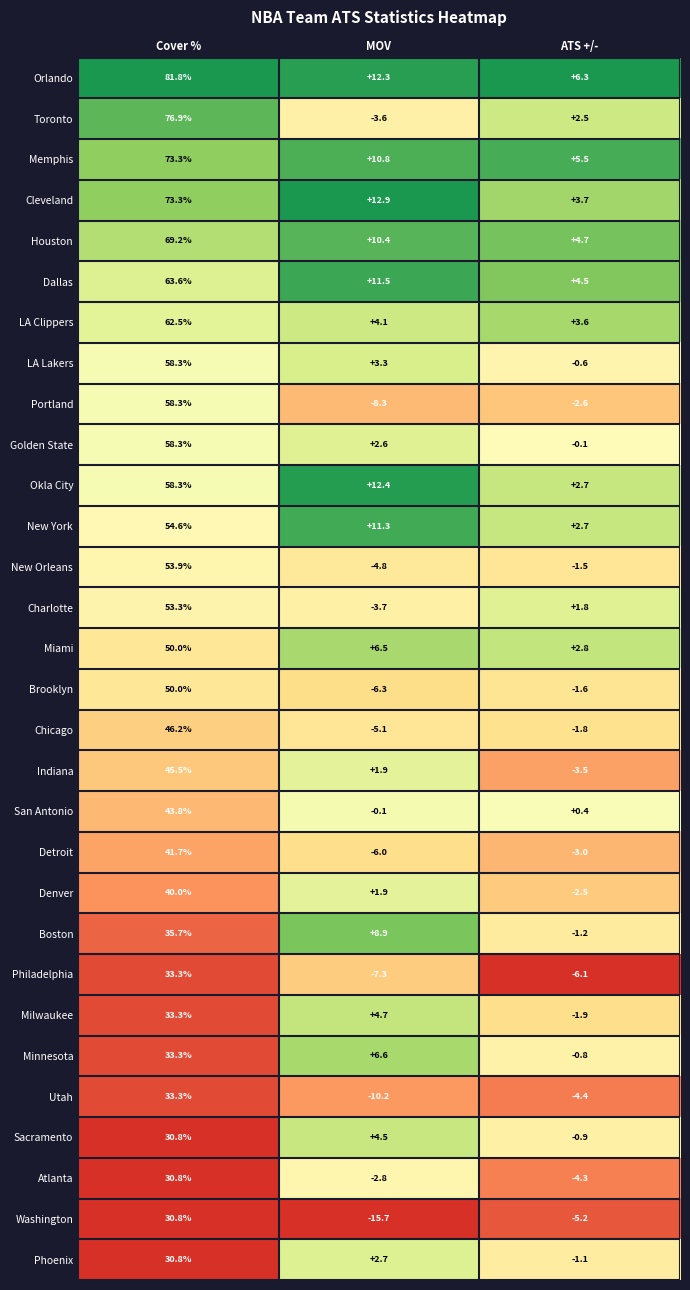

What is the total value across all series at ATS +/-?

-1.9